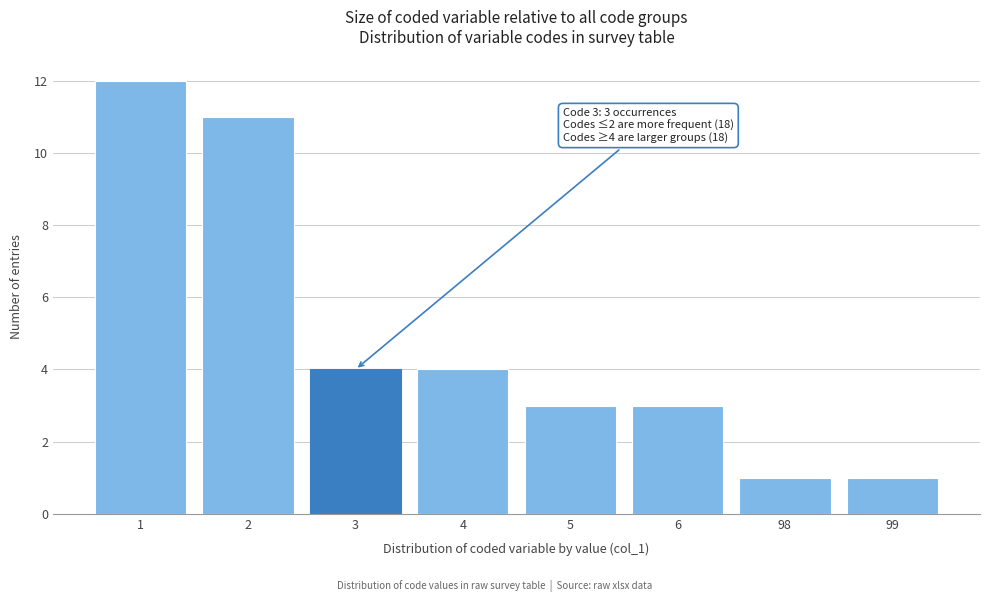

Reading left to right, list all the values displayed in this chart.

12	11	4	4	3	3	1	1